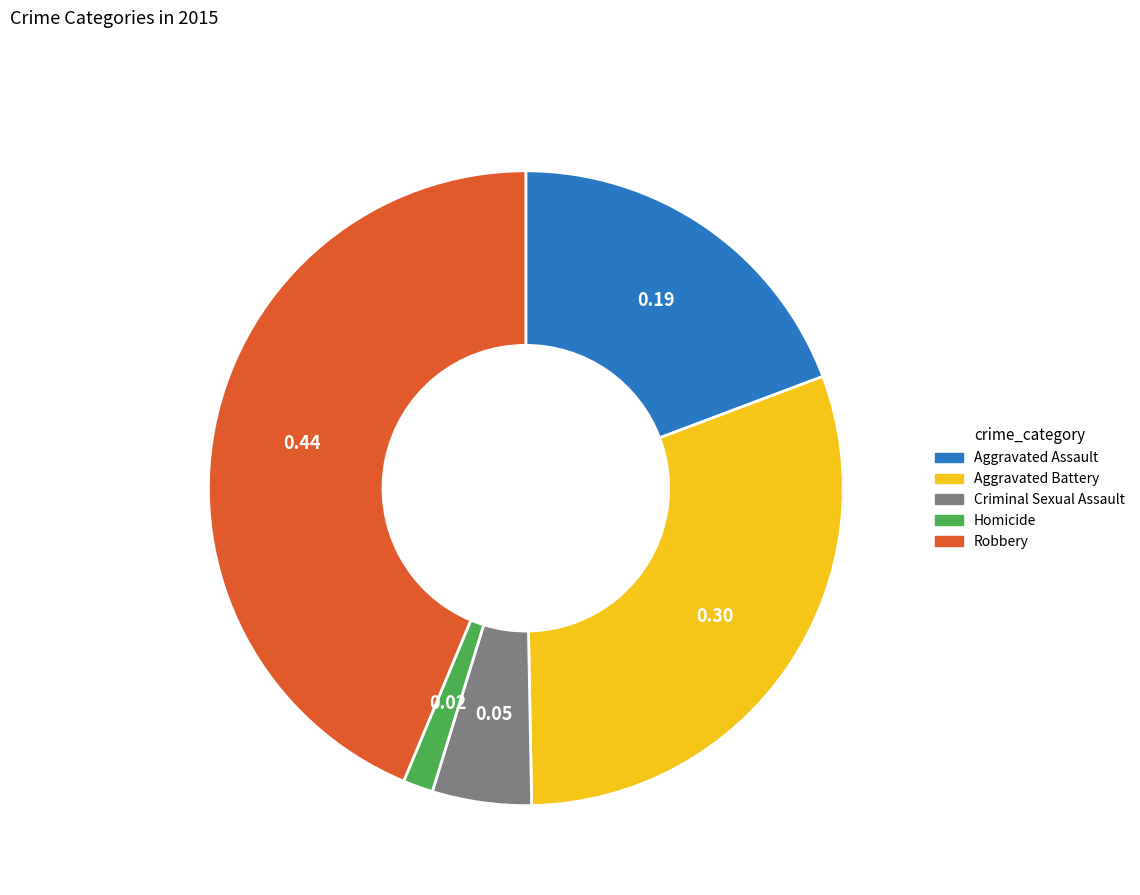

Which has a higher value, Homicide or Criminal Sexual Assault?

Criminal Sexual Assault